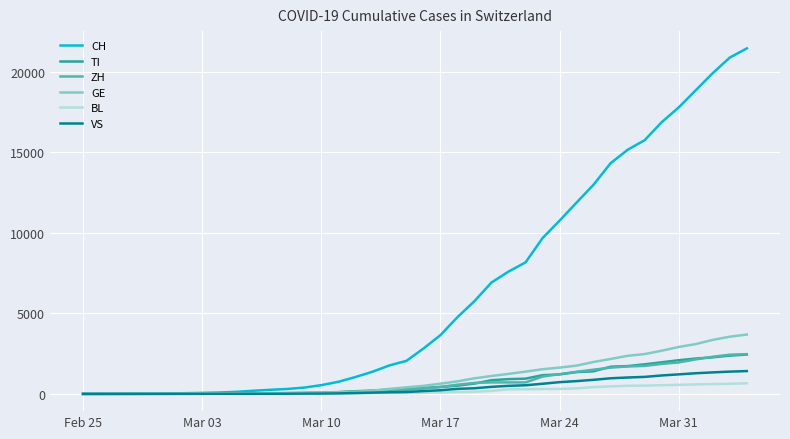

What is the highest value of the BL series?

656